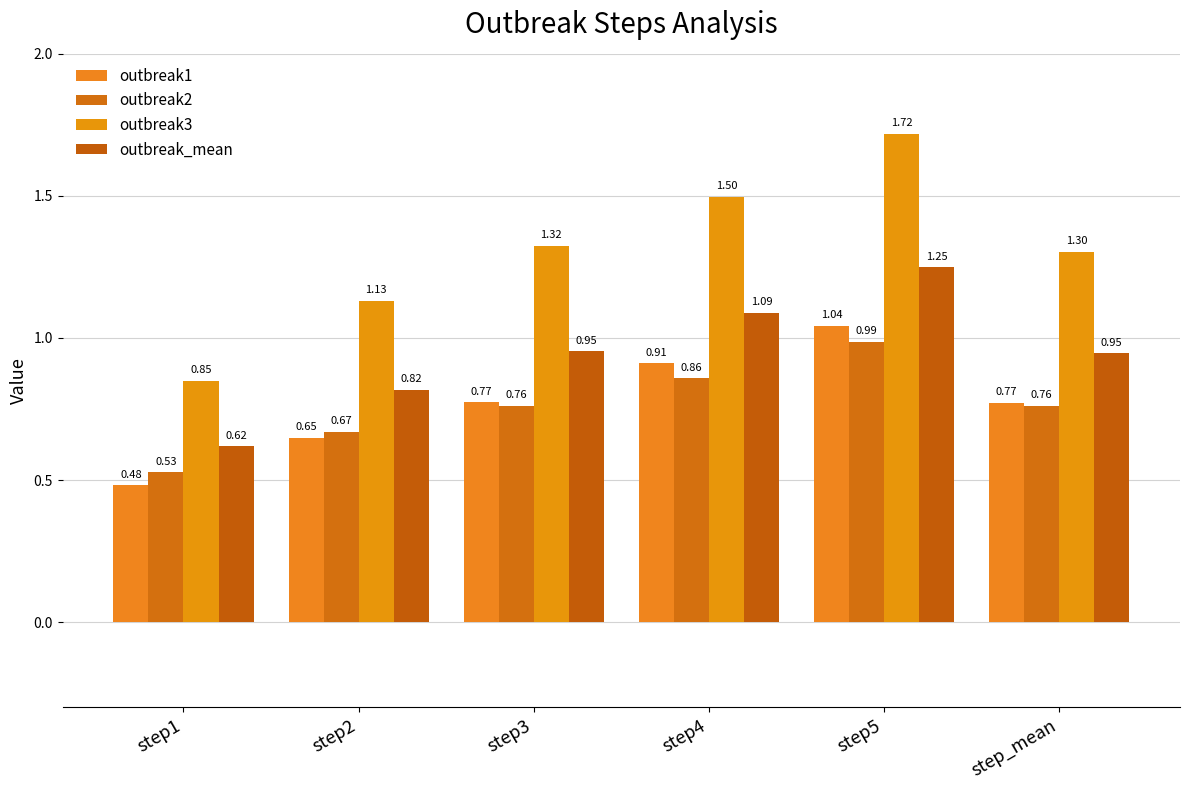

How many bars are there in total?

24